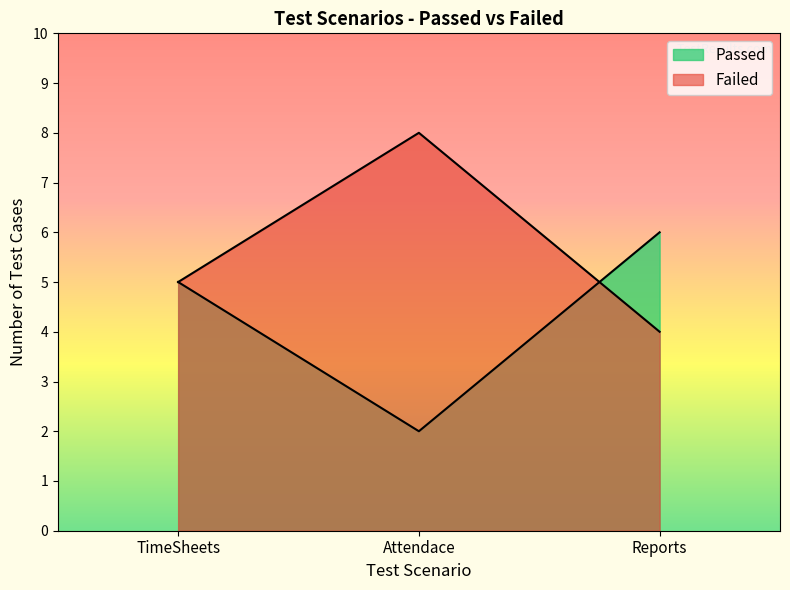

What is the average value of the Passed series?

4